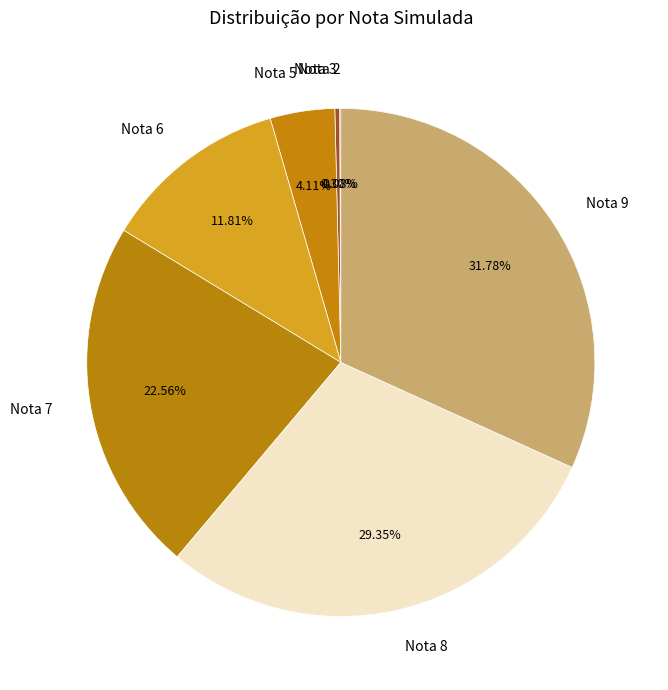

Combined, do Nota 9 and Nota 3 account for over 50%?

No